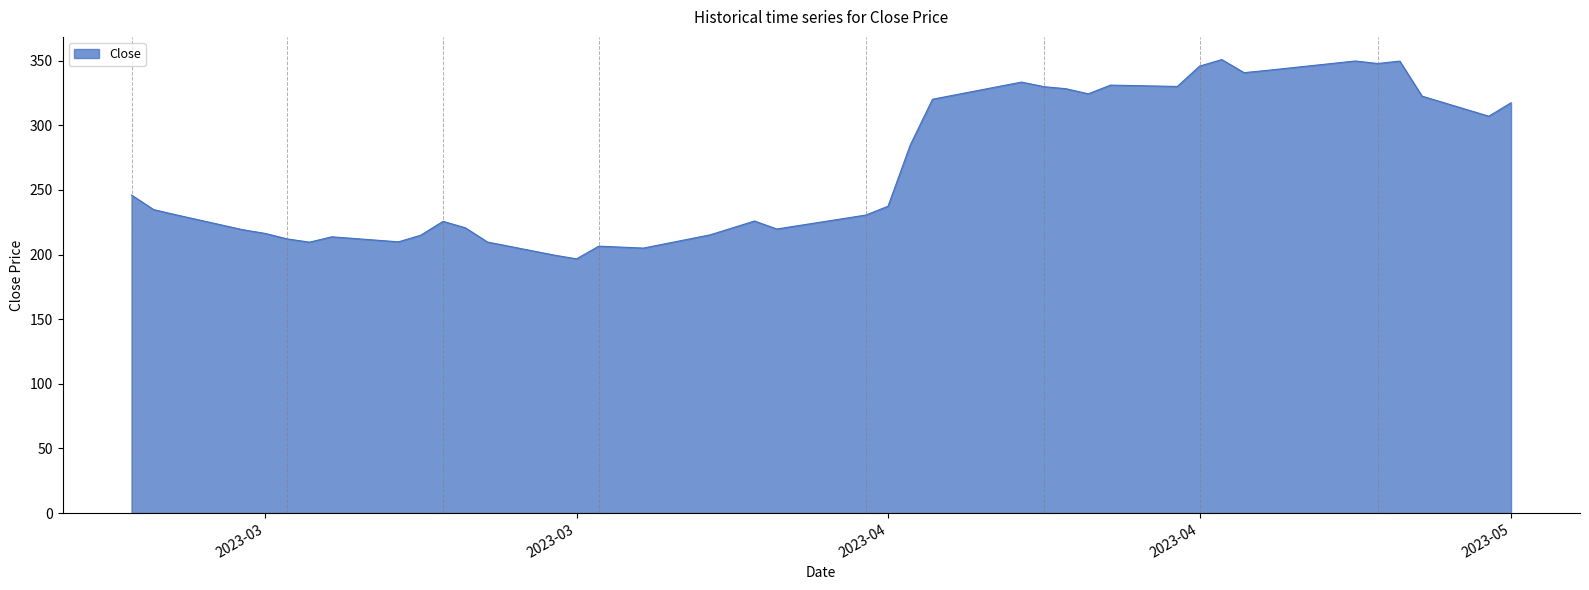

What is the difference between the maximum and minimum values?

154.2